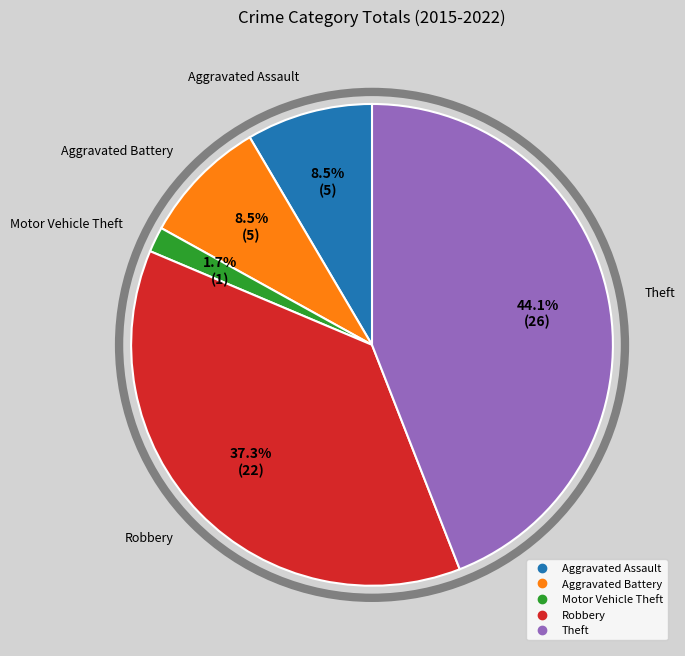

Which slice is the smallest?

Motor Vehicle Theft